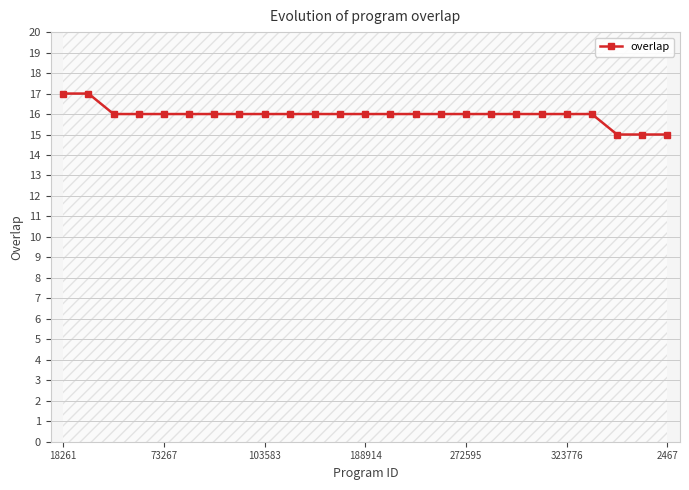

Does the chart display data point markers on the line(s)?

Yes